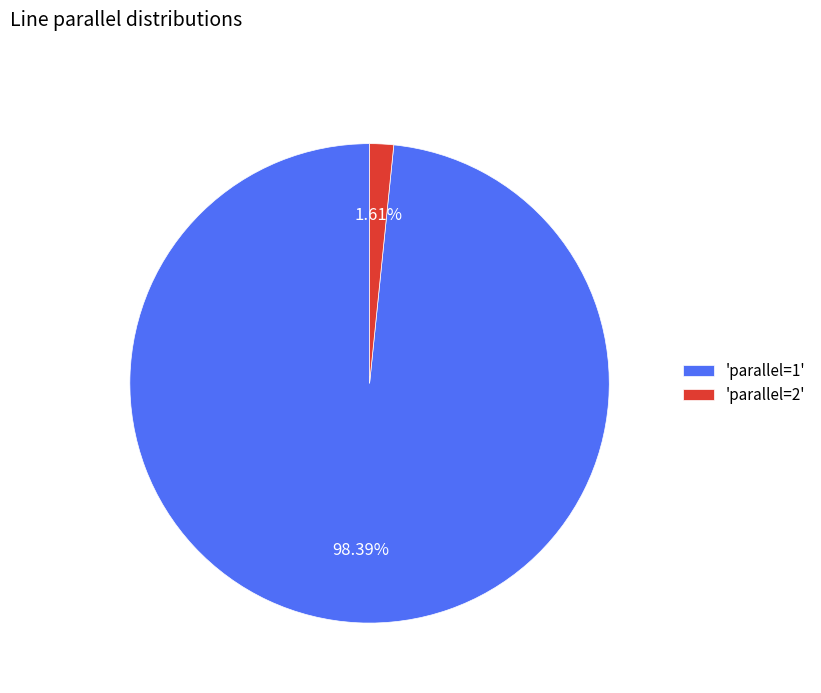

Between 'parallel=2' and 'parallel=1', which is larger?

'parallel=1'